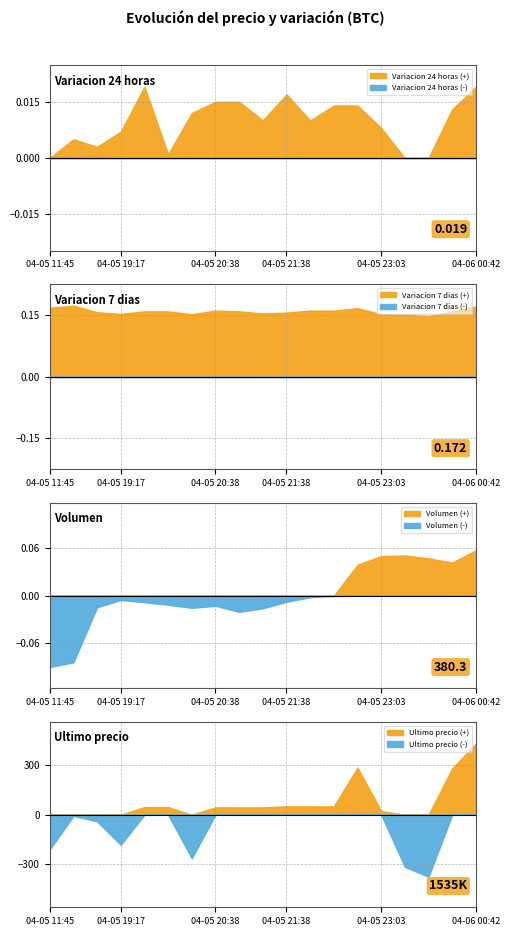

In Variacion 24 horas, how many points are higher than both neighbors (excluding endpoints)?

3